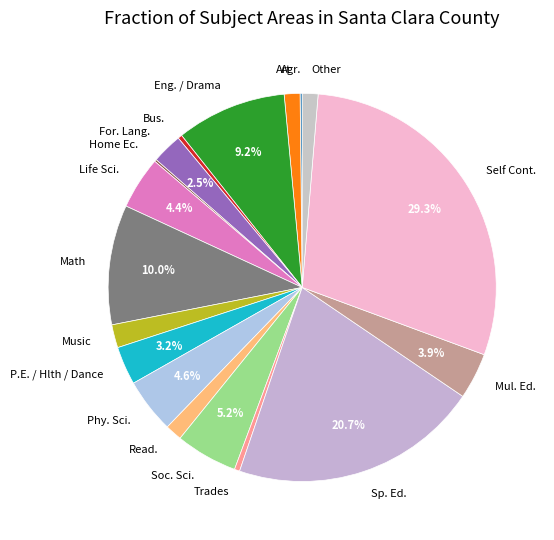

The P.E. / Hlth / Dance slice represents 12% of the pie. True or false?

False